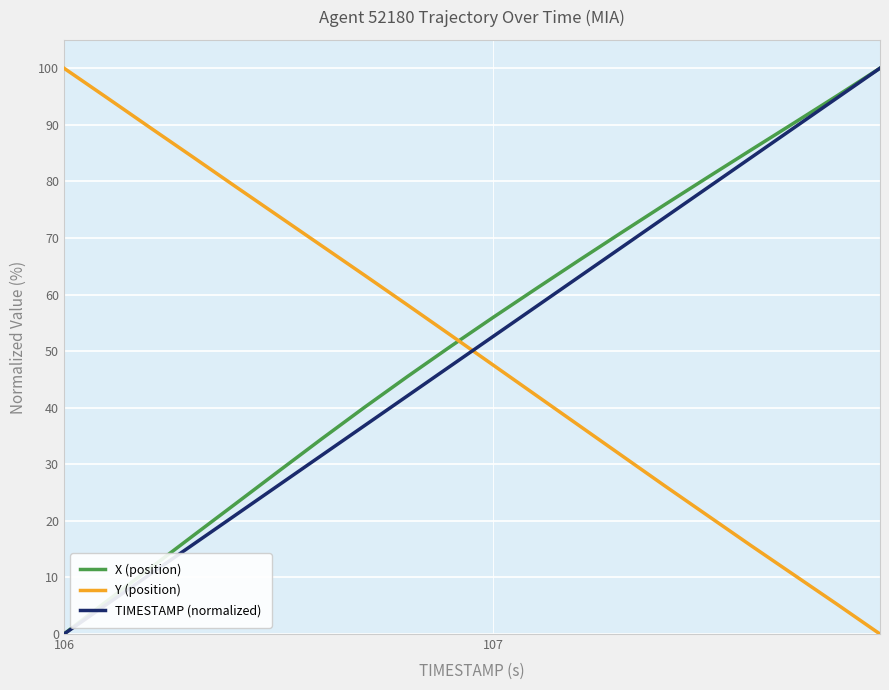

How many times do TIMESTAMP (normalized) and Y (position) cross each other?

1